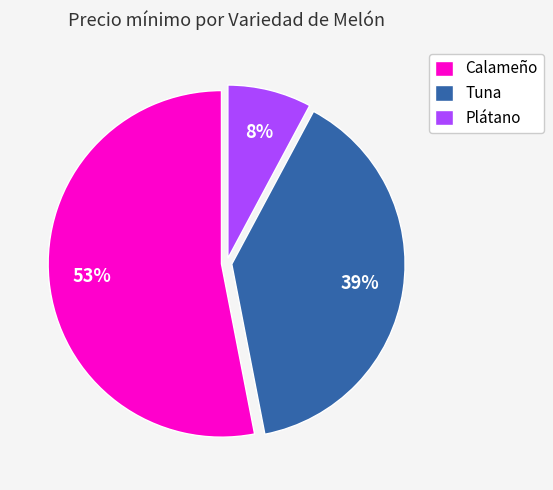

Which has a higher value, Calameño or Plátano?

Calameño